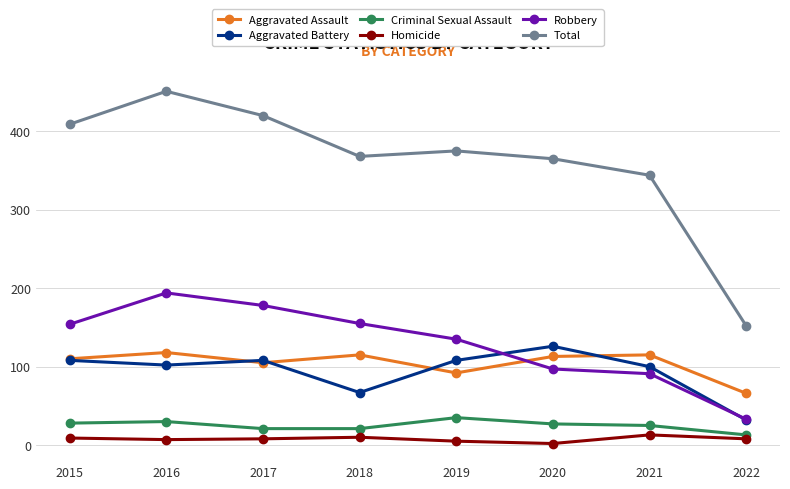

True or false: Criminal Sexual Assault has a value of 48 at 2015.

False